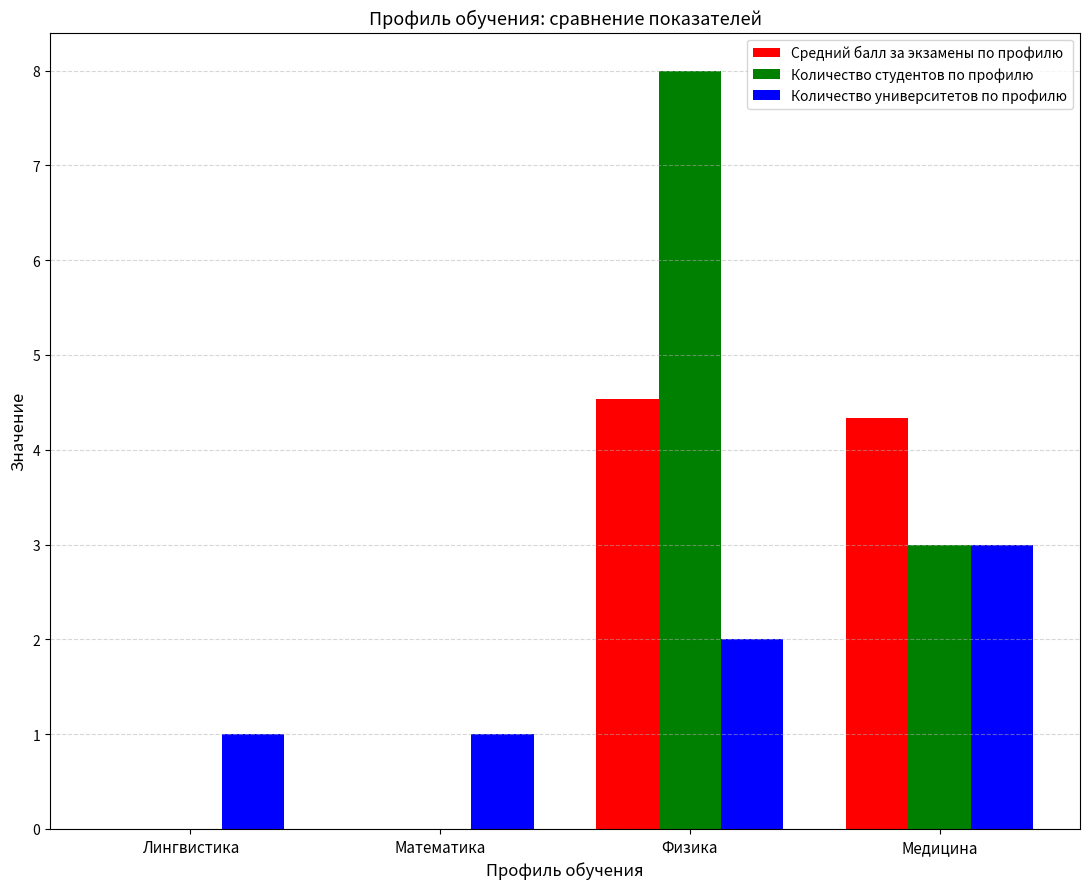

What is the sum of all Средний балл за экзамены по профилю values?

8.9